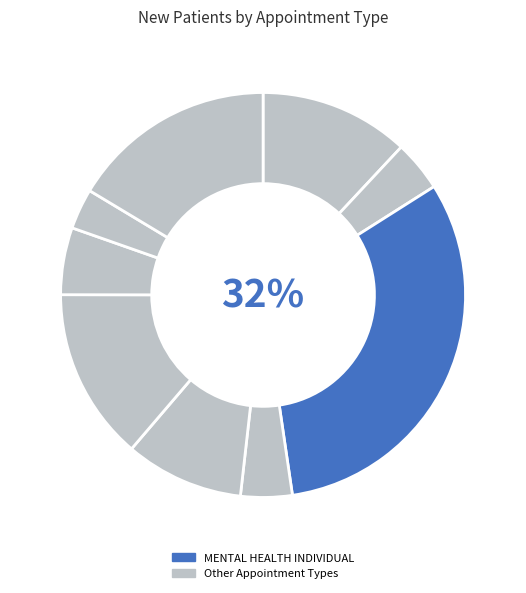

Count the number of slices in the pie.

9